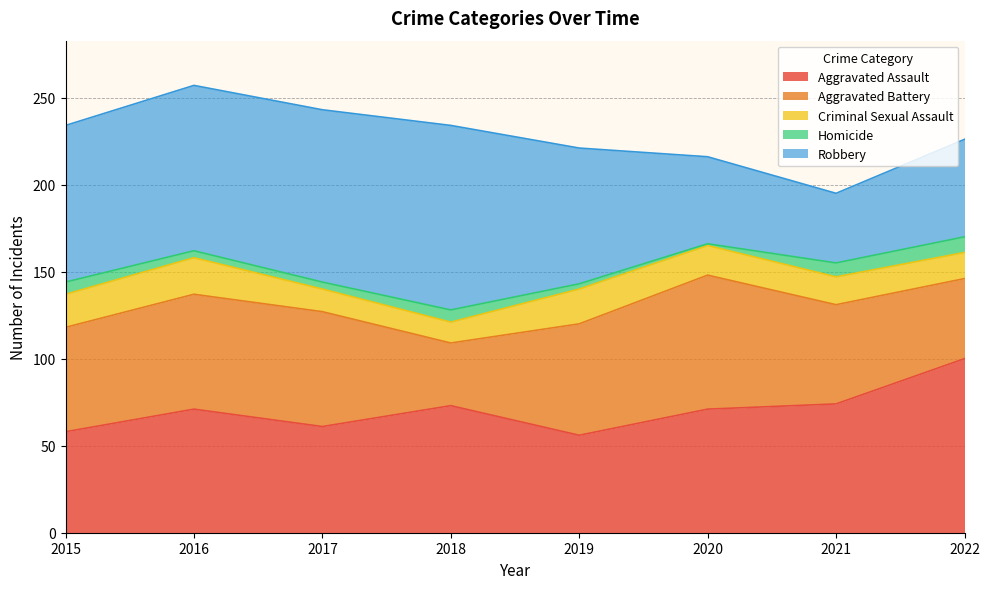

What is the total value across all series at 2021?

195